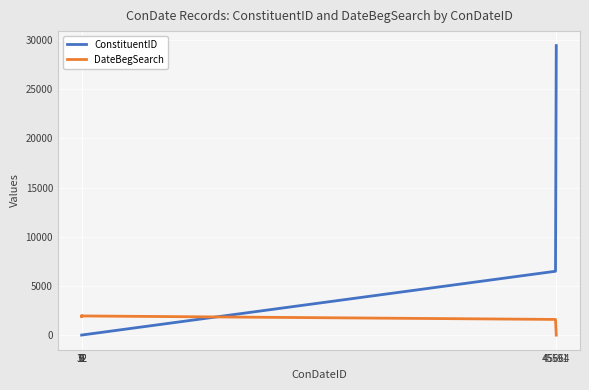

What is the difference between the ConstituentID values at 45664 and 12?

29432